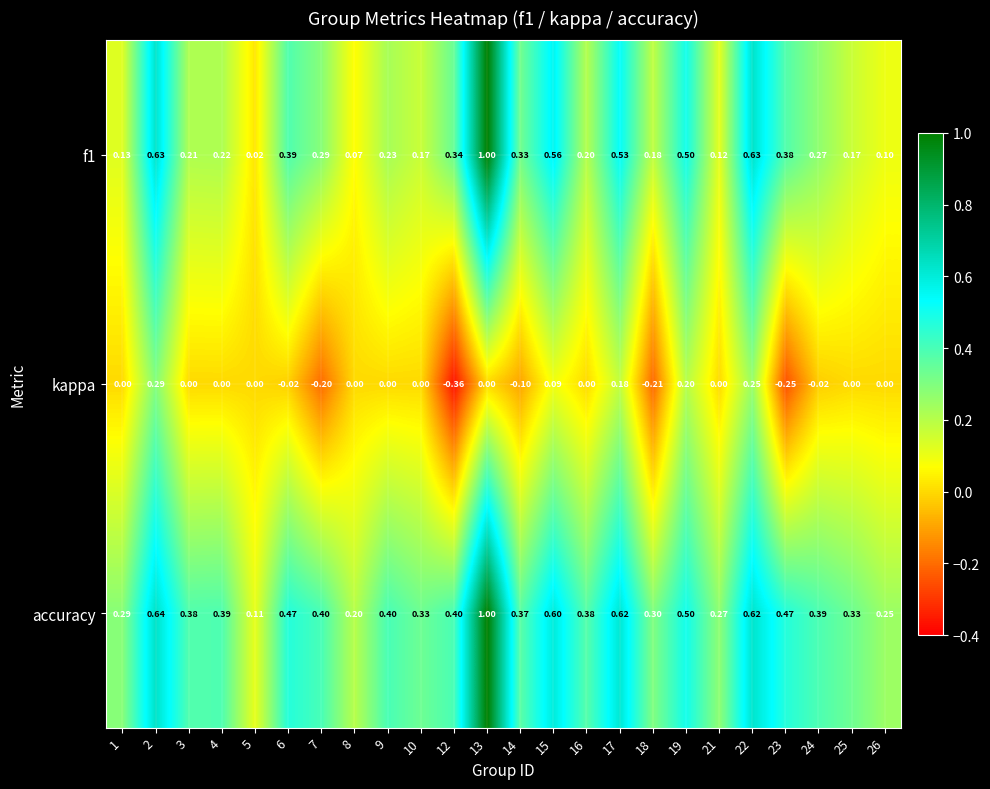

Is the value of kappa at 24 greater than the value of accuracy at 5?

No